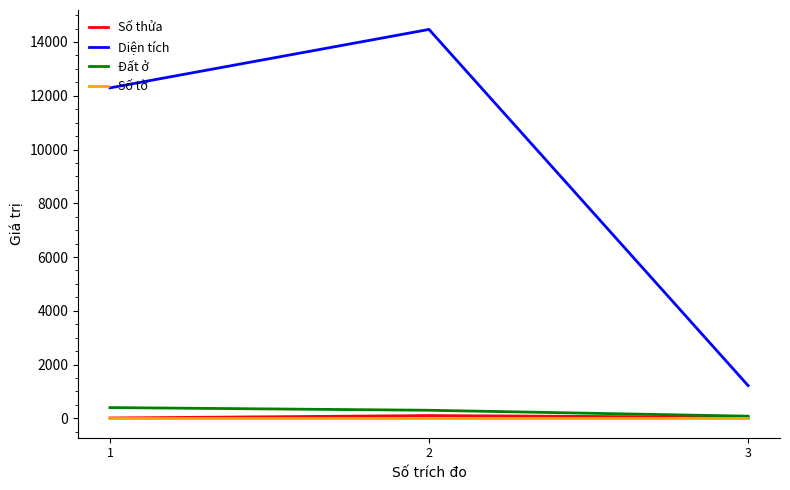

Is the value of Diện tích at 2 greater than the value of Số tờ at 3?

Yes